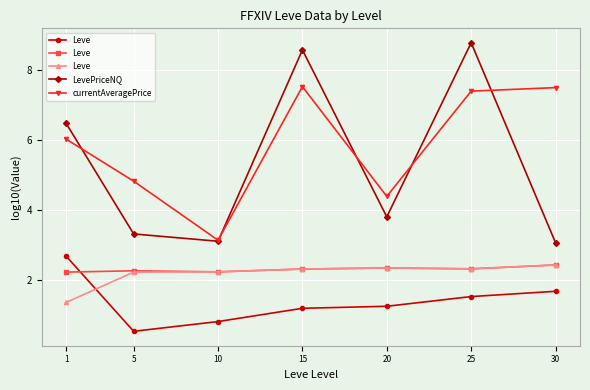

What is the lowest value of the Leve series?

1.3